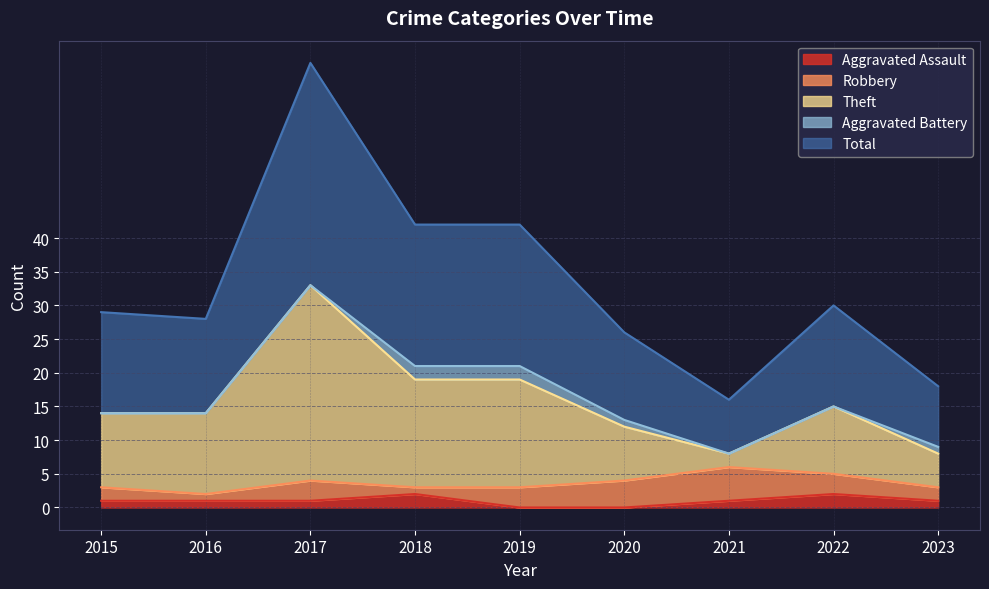

True or false: Aggravated Assault has a value of 1 at 2016.

True